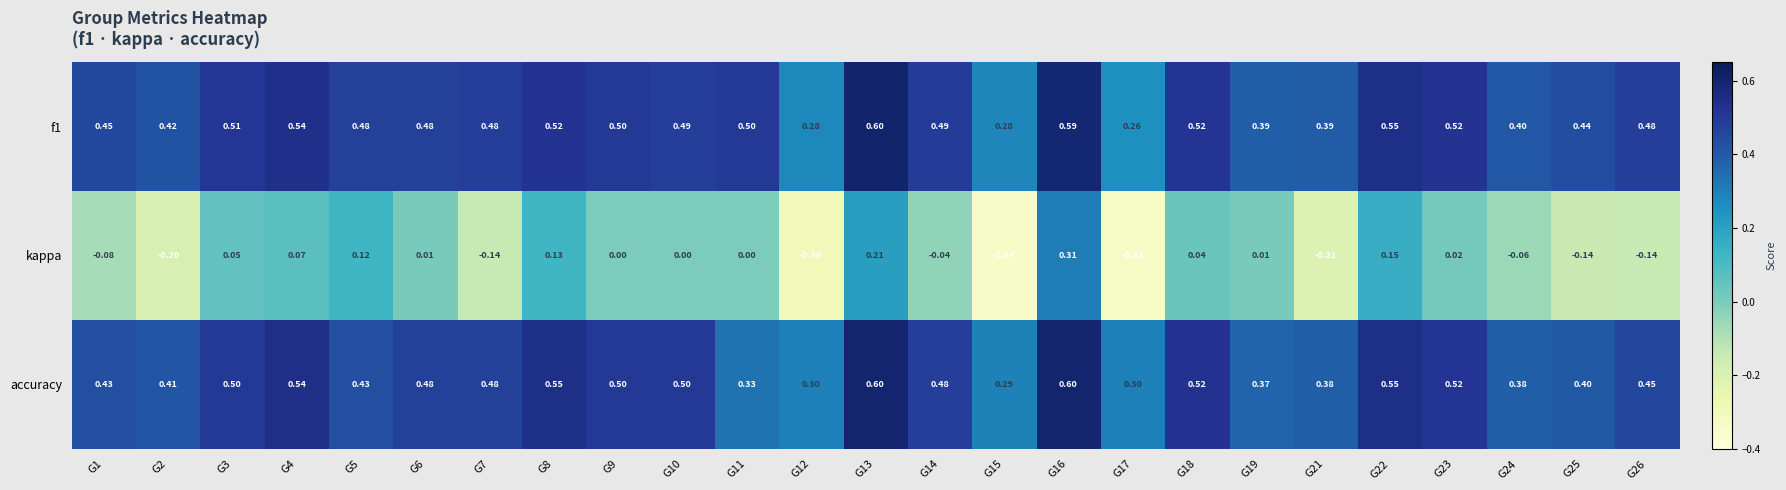

How many distinct data groups are displayed?

3